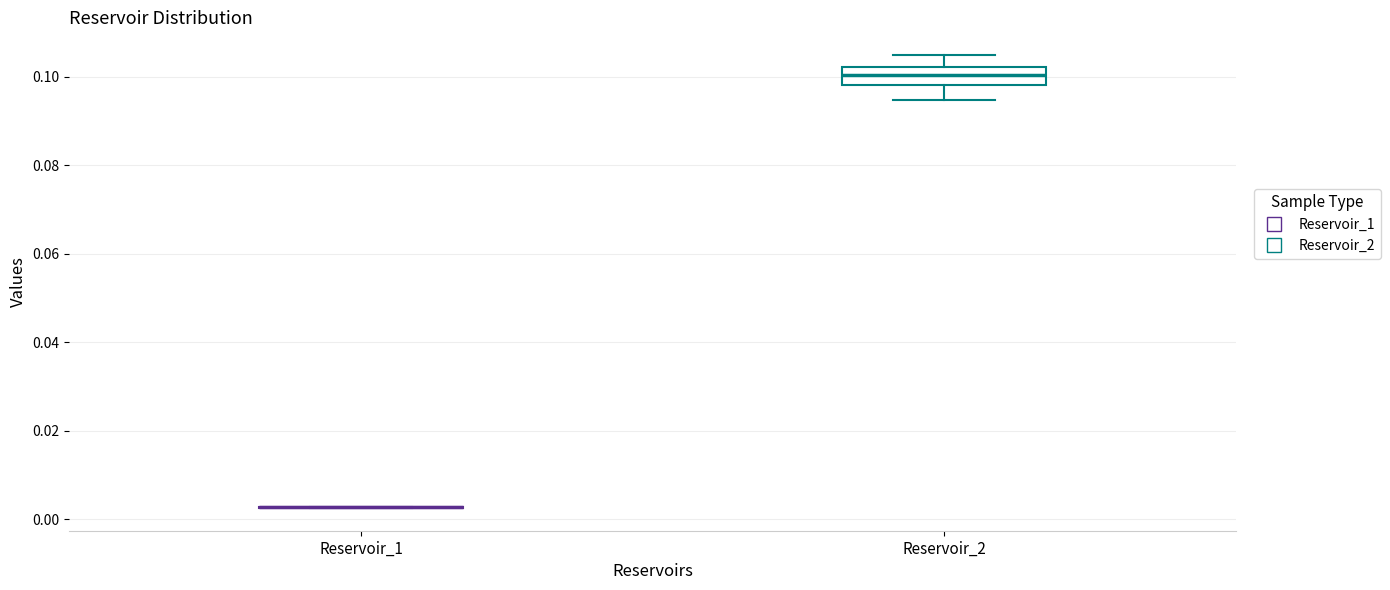

Reading left to right, read every box against the y-axis: the position of its median line, the range the box covers, and the ends of its whiskers. The values are not printed on the chart, so give them approximately, as read against the axis.

Reservoir_1: box collapsed to a line at 0.002, whiskers 0.002 to 0.002
Reservoir_2: median 0.100, box 0.098 to 0.102, whiskers 0.094 to 0.104